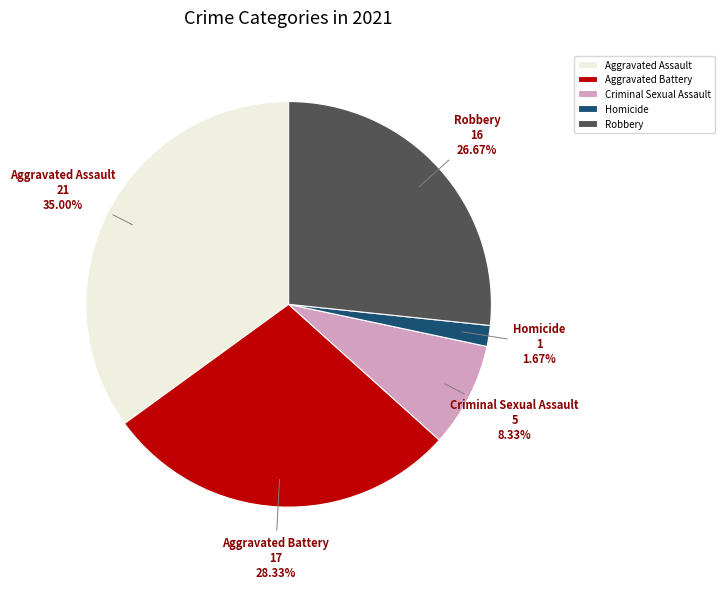

To the nearest percent, what percentage of the pie is Aggravated Battery?

28%